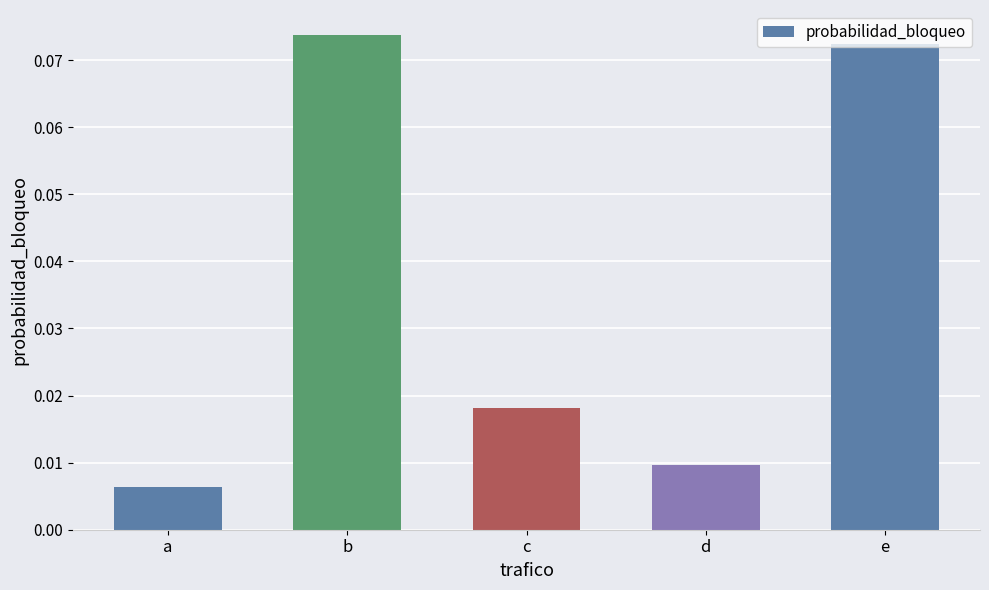

The chart shows a value of 0.0 at b. True or false?

False